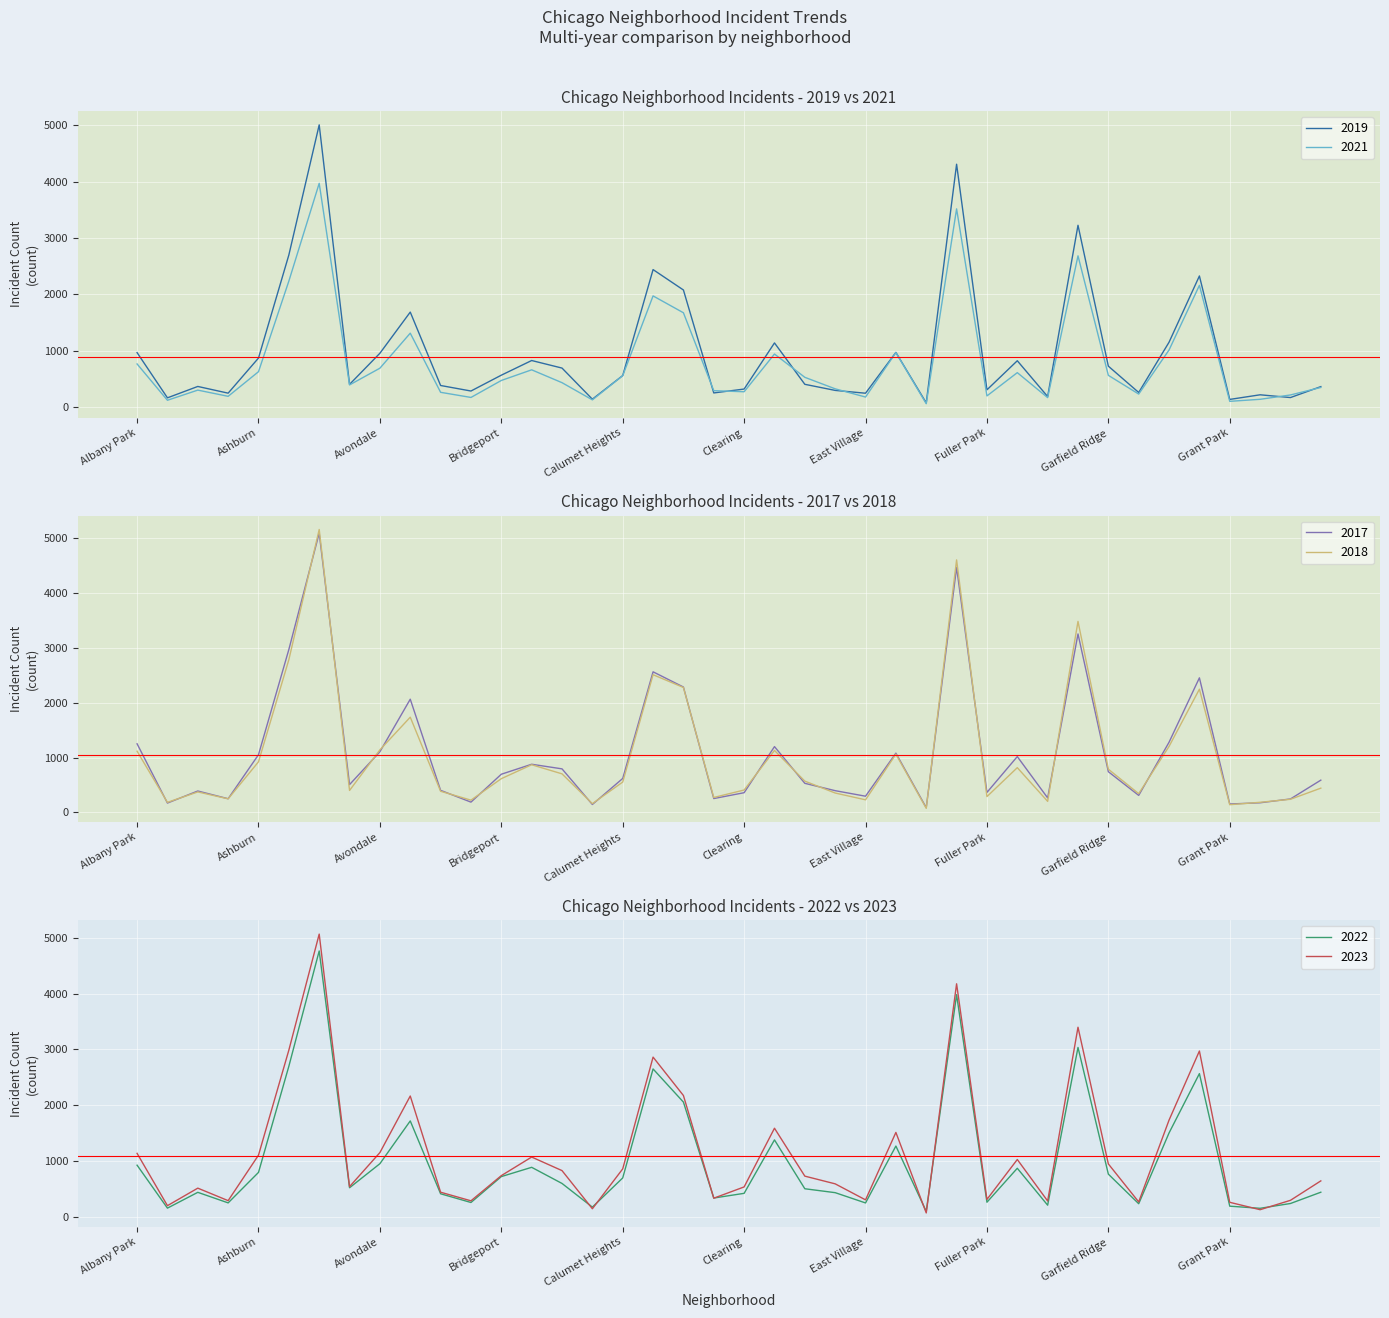

How many lines are shown in the chart?

6